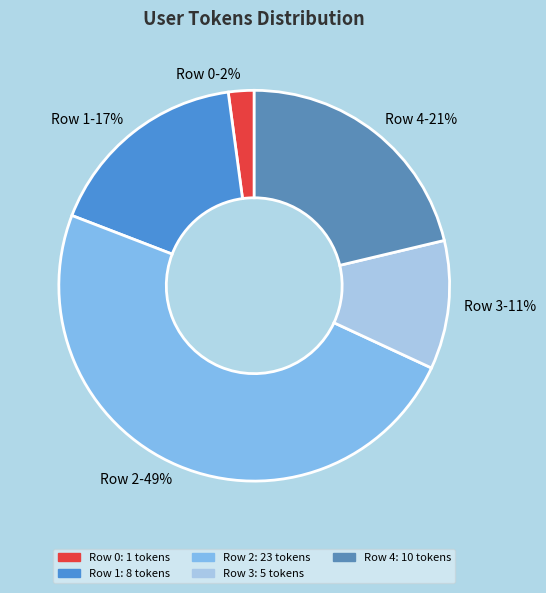

To the nearest percent, what percentage of the pie is Row 2?

49%